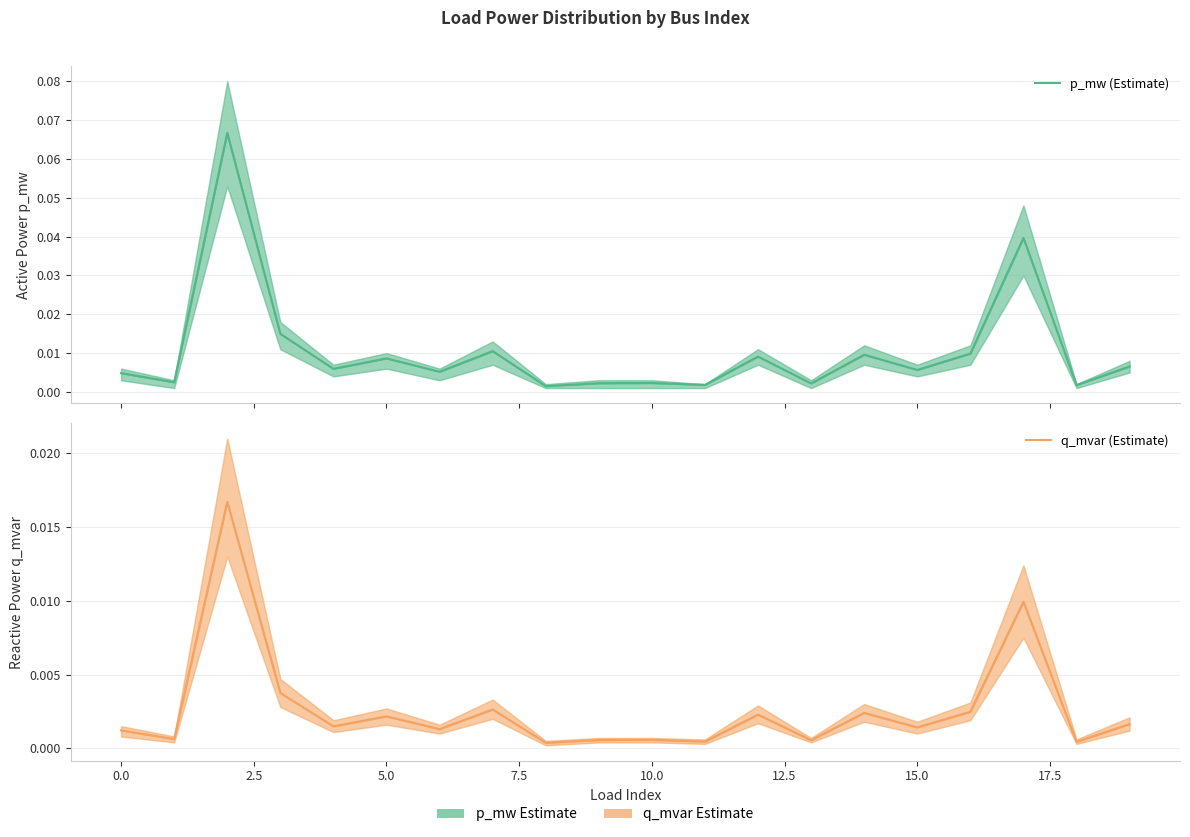

Is the value of q_mvar (Estimate) at 19 greater than the value of p_mw (Estimate) at 15.0?

No